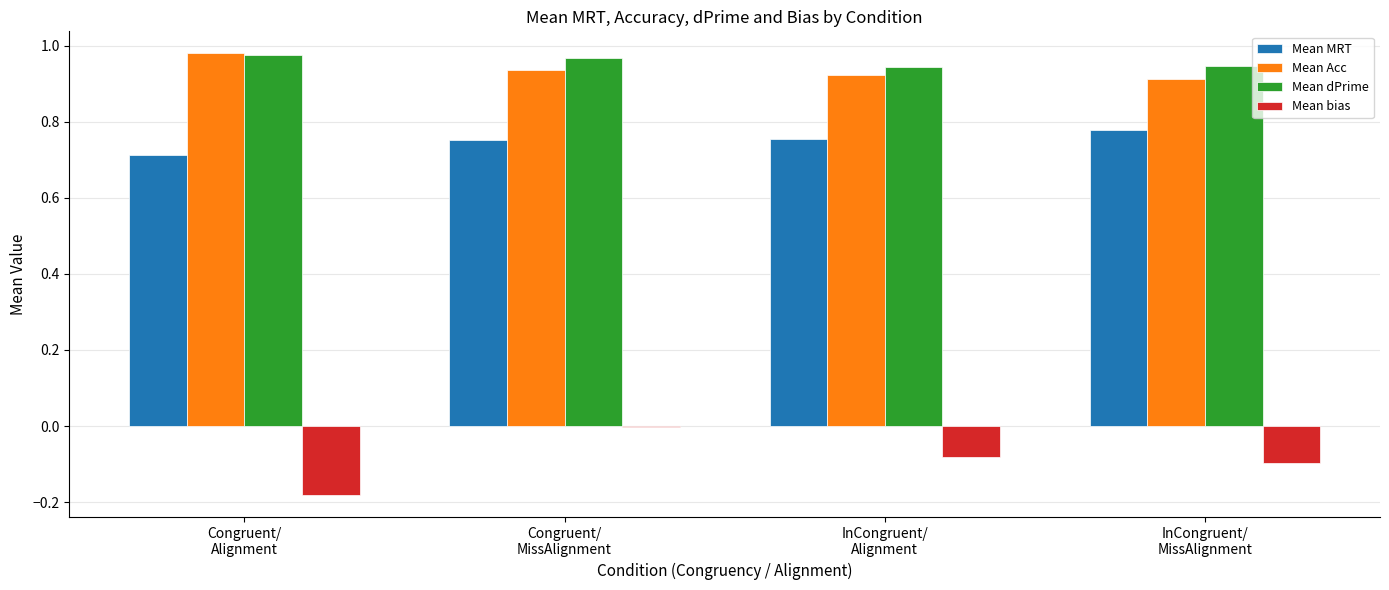

What are all the series names shown in the legend?

Mean MRT, Mean Acc, Mean dPrime, Mean bias